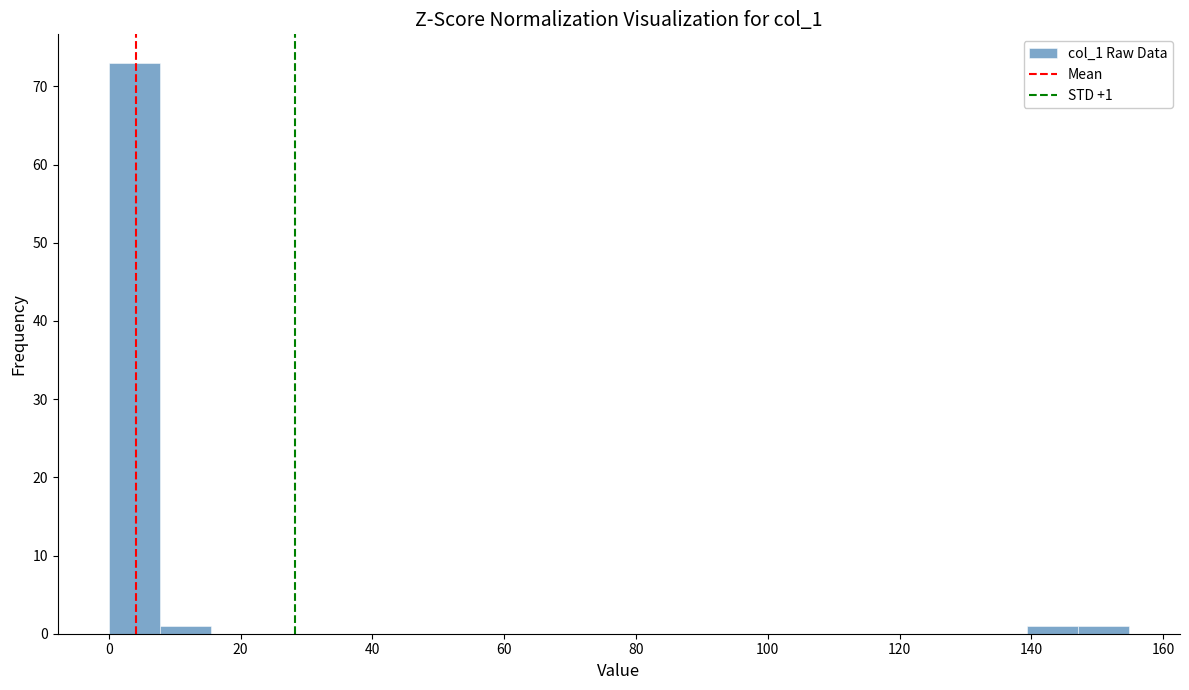

Around what value on the x-axis is the tallest bar? Give the approximate position of its centre, as read against the axis.

4